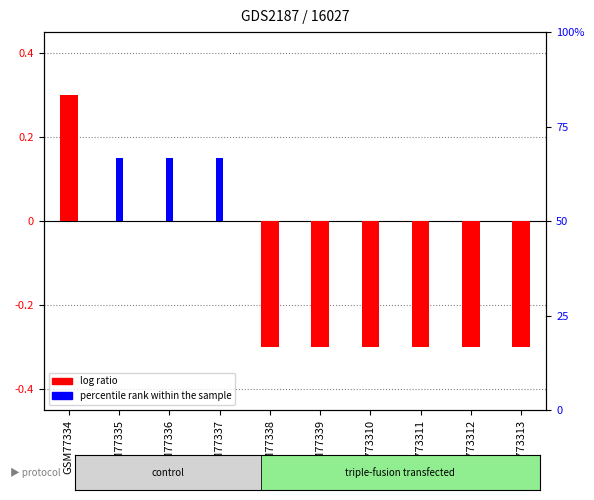

The value of percentile rank within the sample at GSM77339 is 0.1. True or false?

False